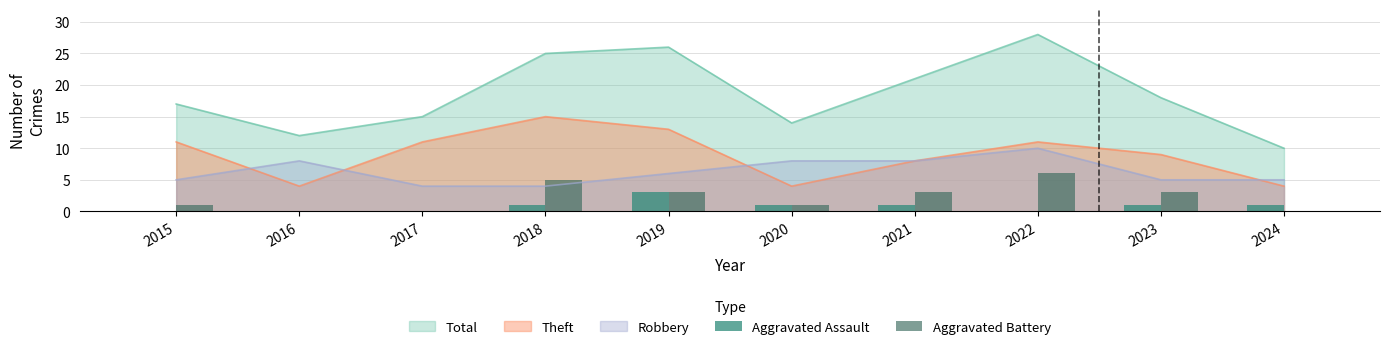

What is the sum of the Aggravated Assault values at 2024 and 2017?

1